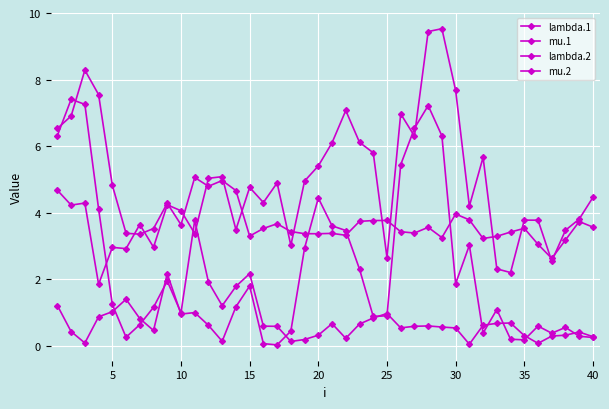

How many distinct data groups are displayed?

4